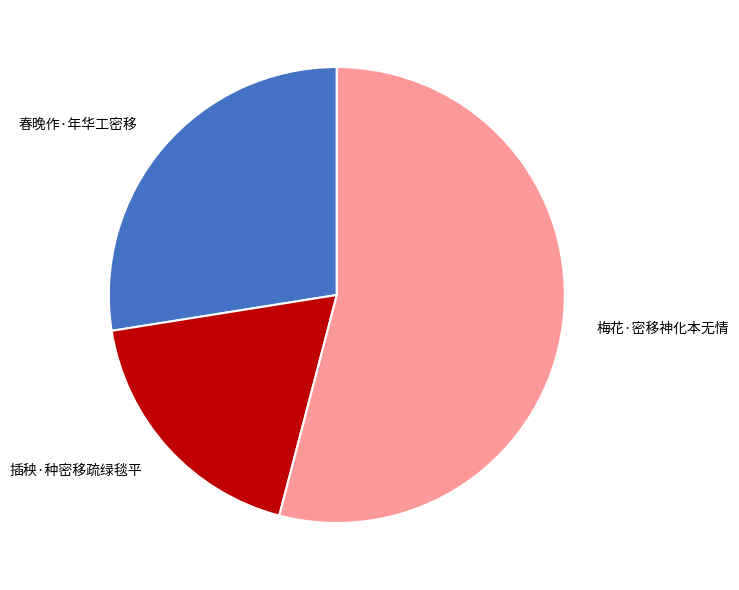

Is the sum of 插秧·种密移疏绿毯平 and 春晚作·年华工密移 greater than half?

No